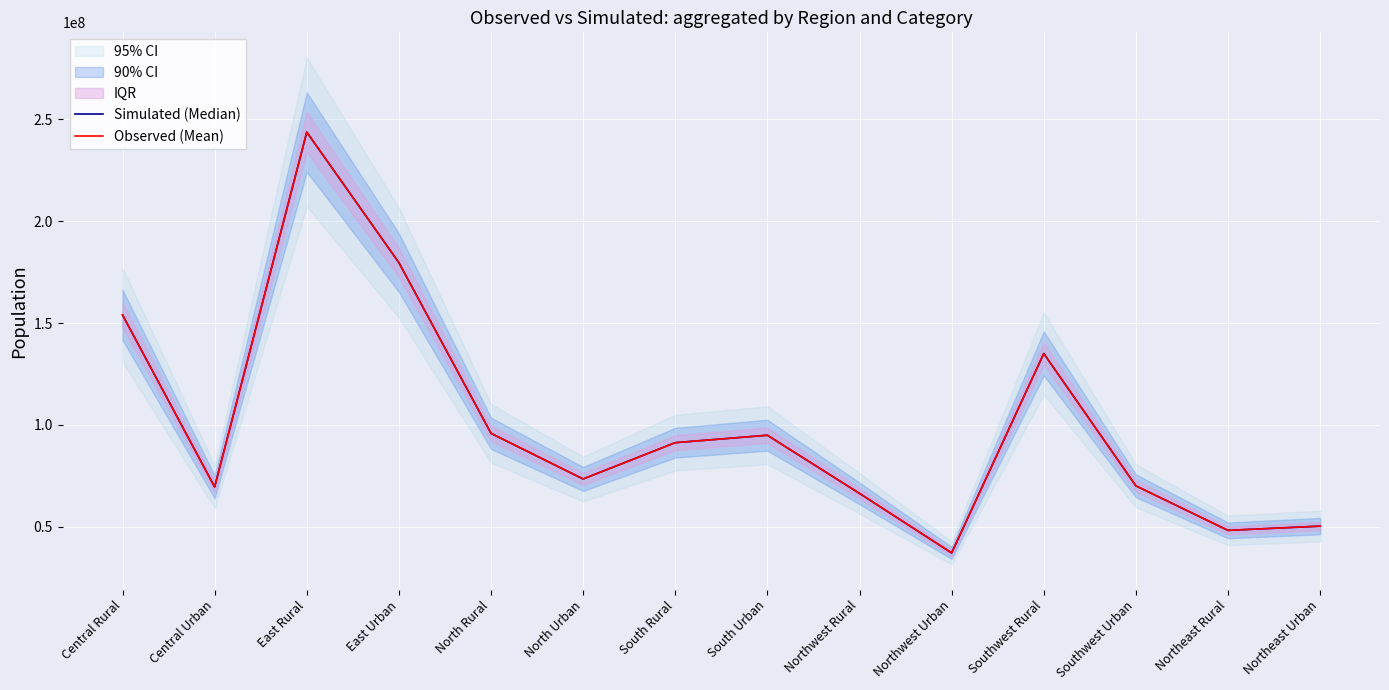

At which category is the sum across all series the highest?

East Rural